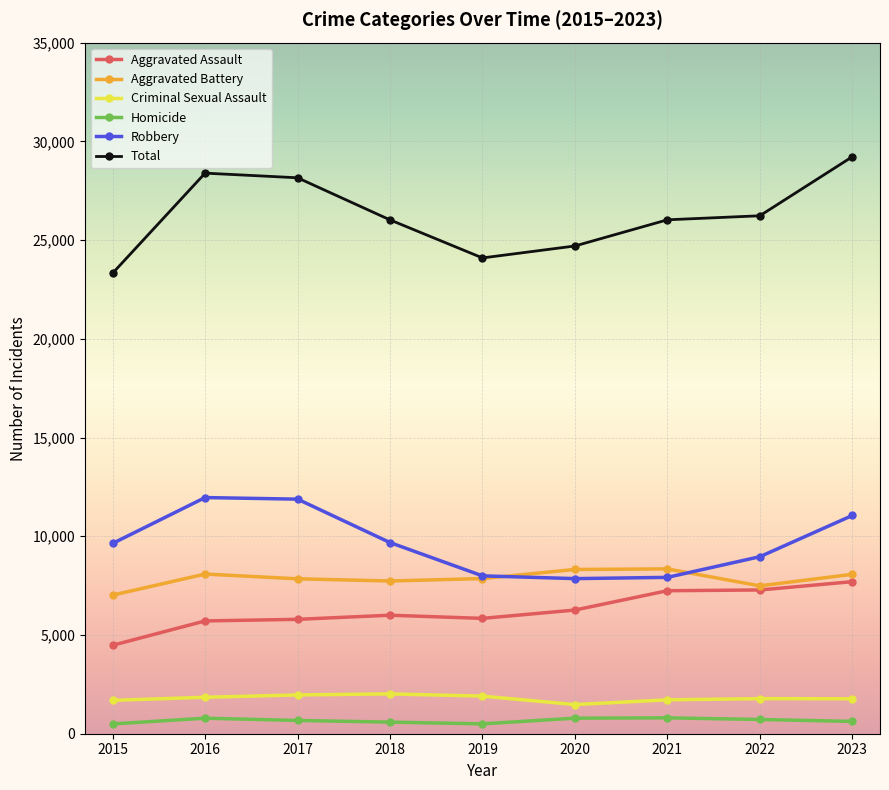

Which series has the largest range (max minus min)?

Total